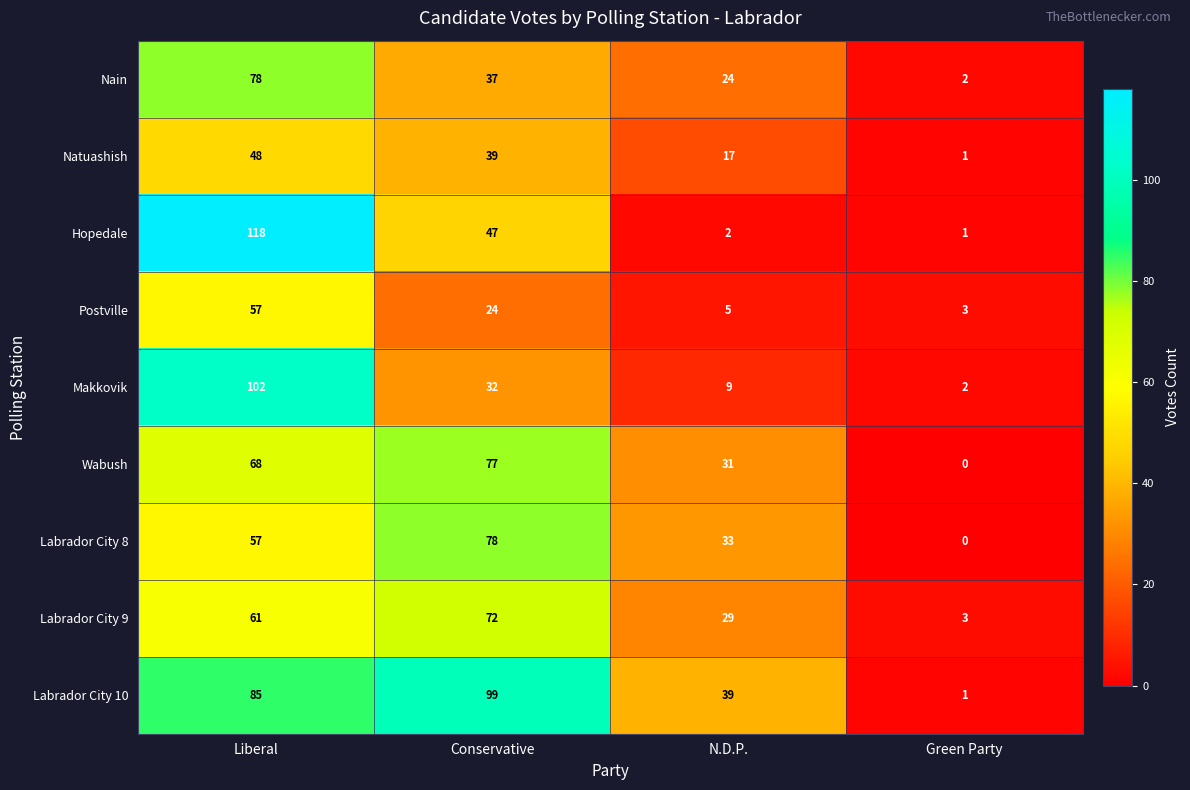

Which category has the lowest value across all series?

Green Party